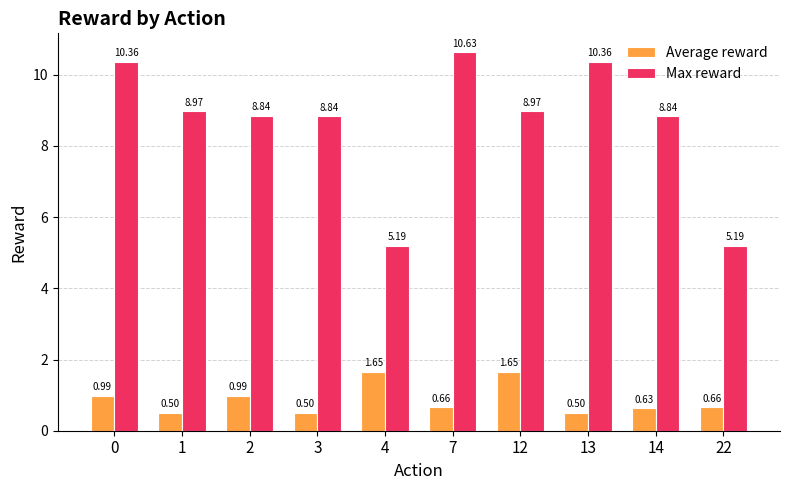

What value does the Max reward series have at 1?

9.0